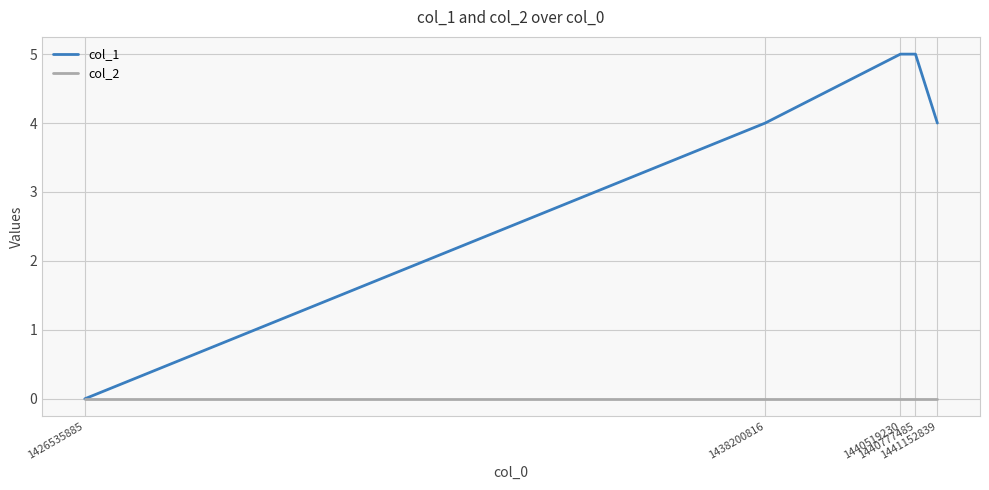

Which series has the largest range (max minus min)?

col_1